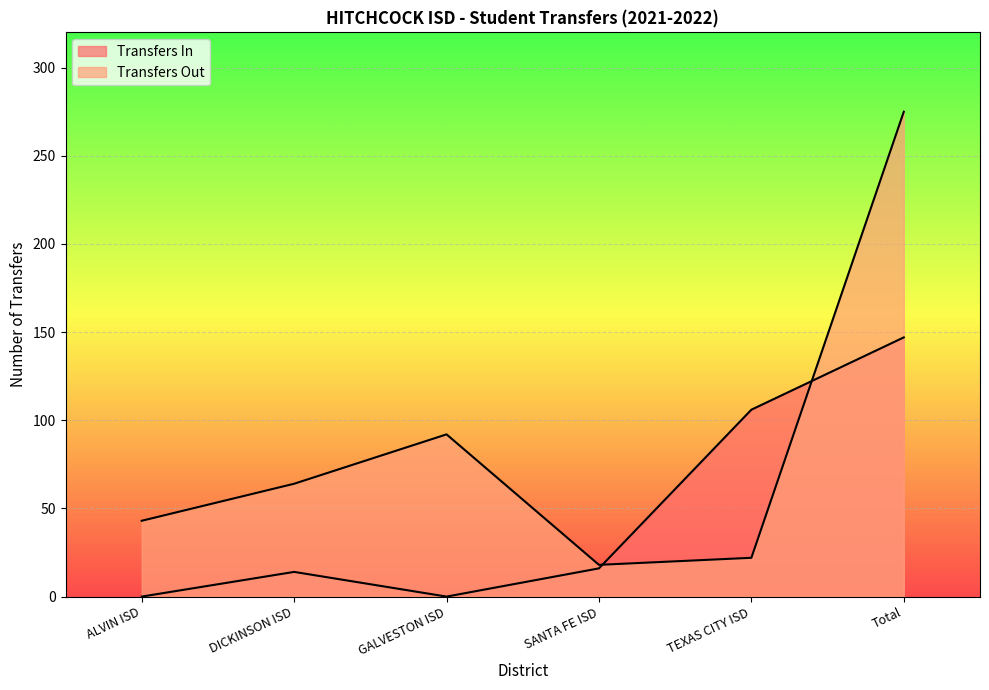

Which series has the largest range (max minus min)?

Transfers Out